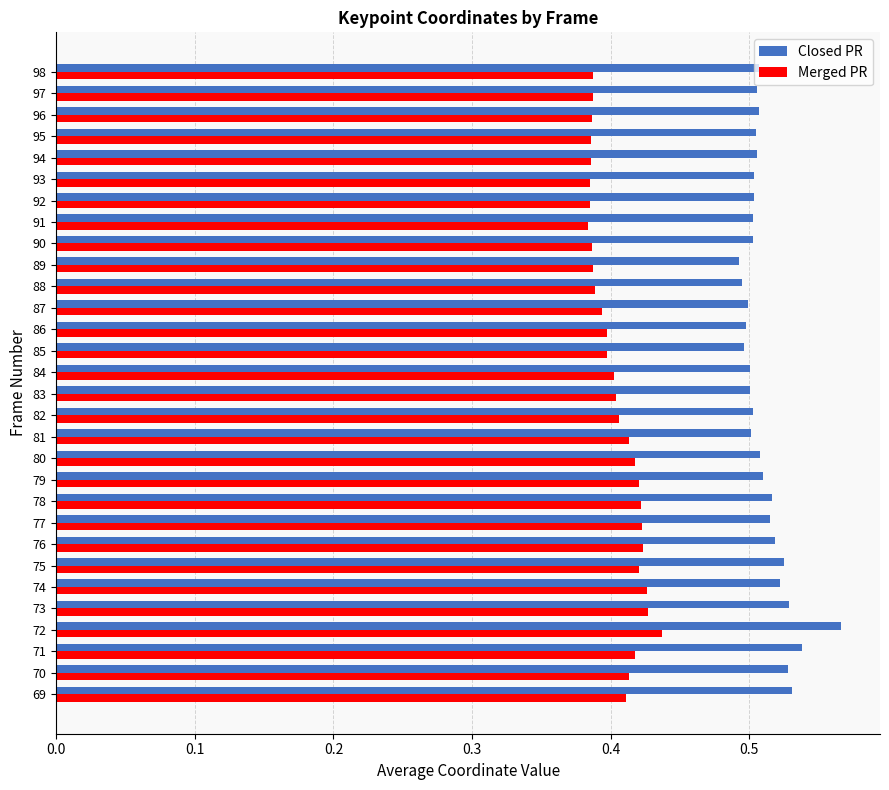

What are all the series names shown in the legend?

Closed PR, Merged PR